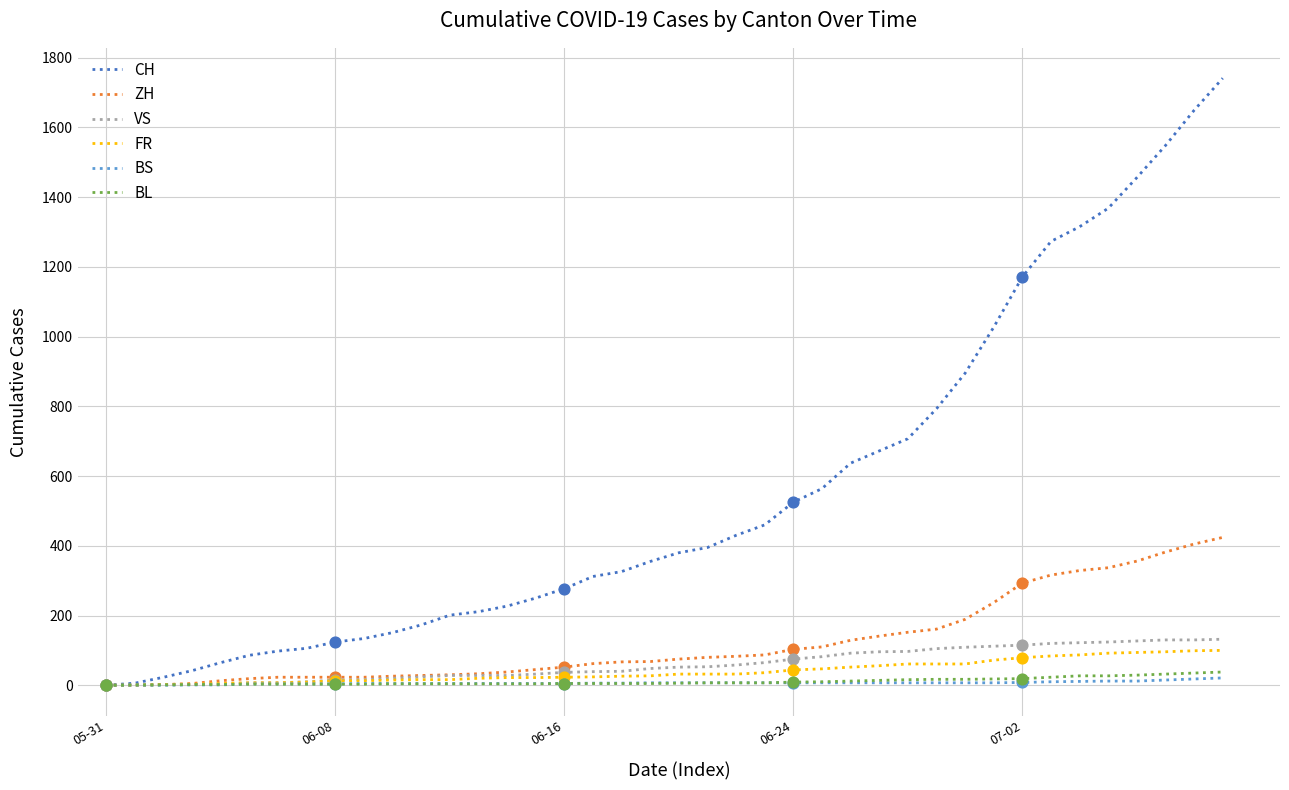

Which series has the largest total across all categories?

CH